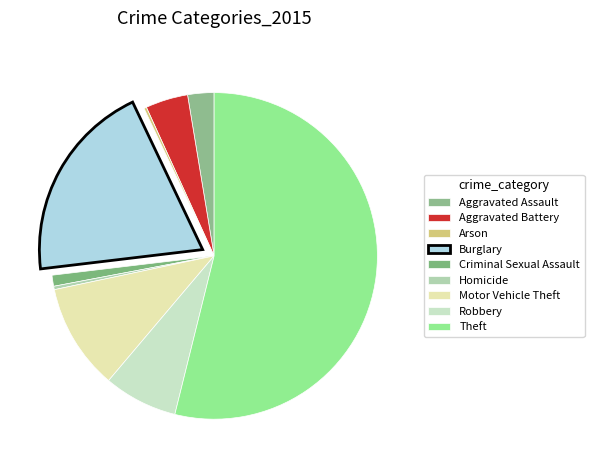

How many segments does this pie chart have?

9